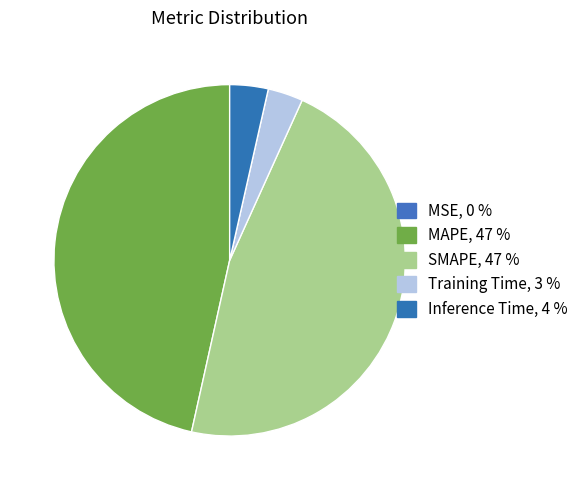

What is the largest slice in the pie chart?

SMAPE